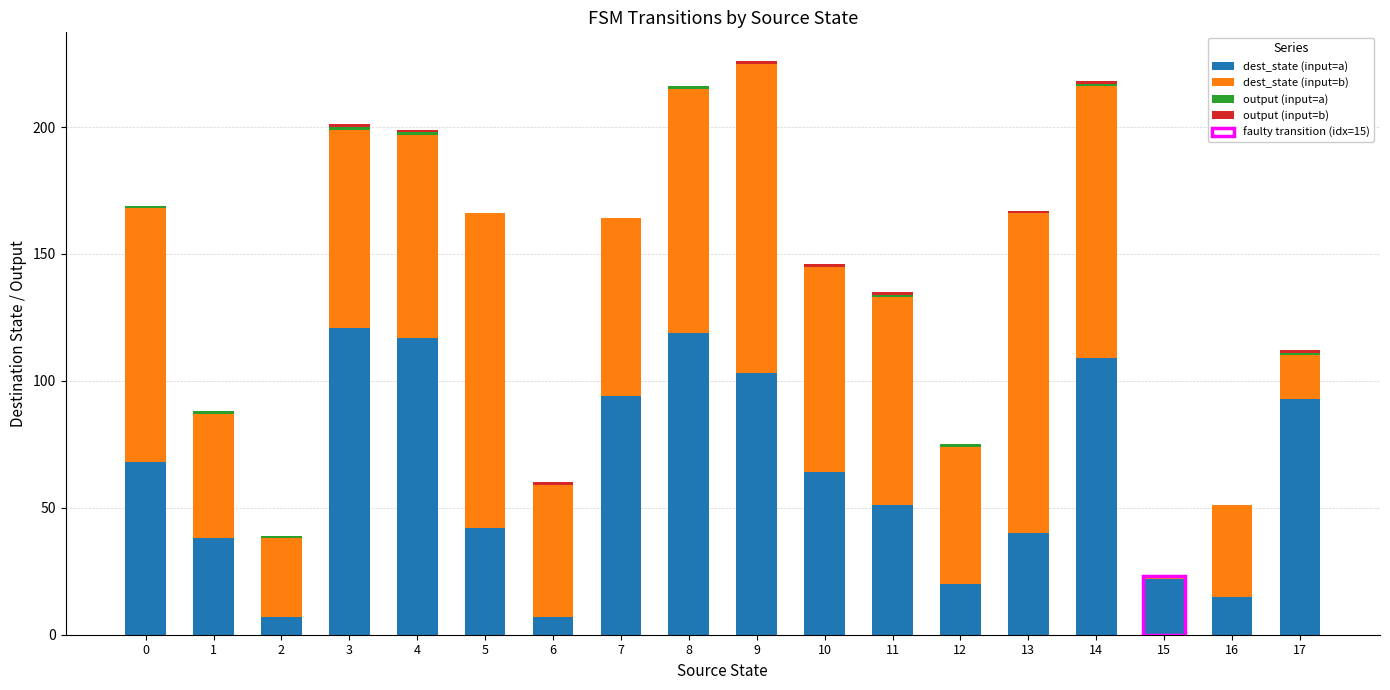

What is the spread (max minus min) of values at 0?

100